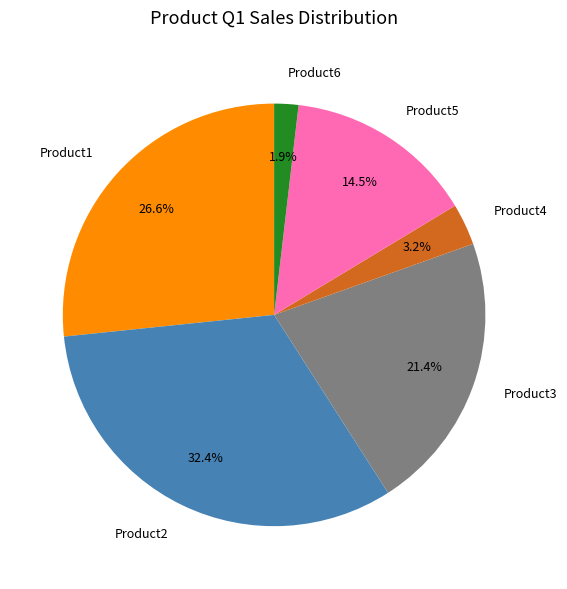

Approximately how many times larger is the value at Product6 compared to Product4?

0.6